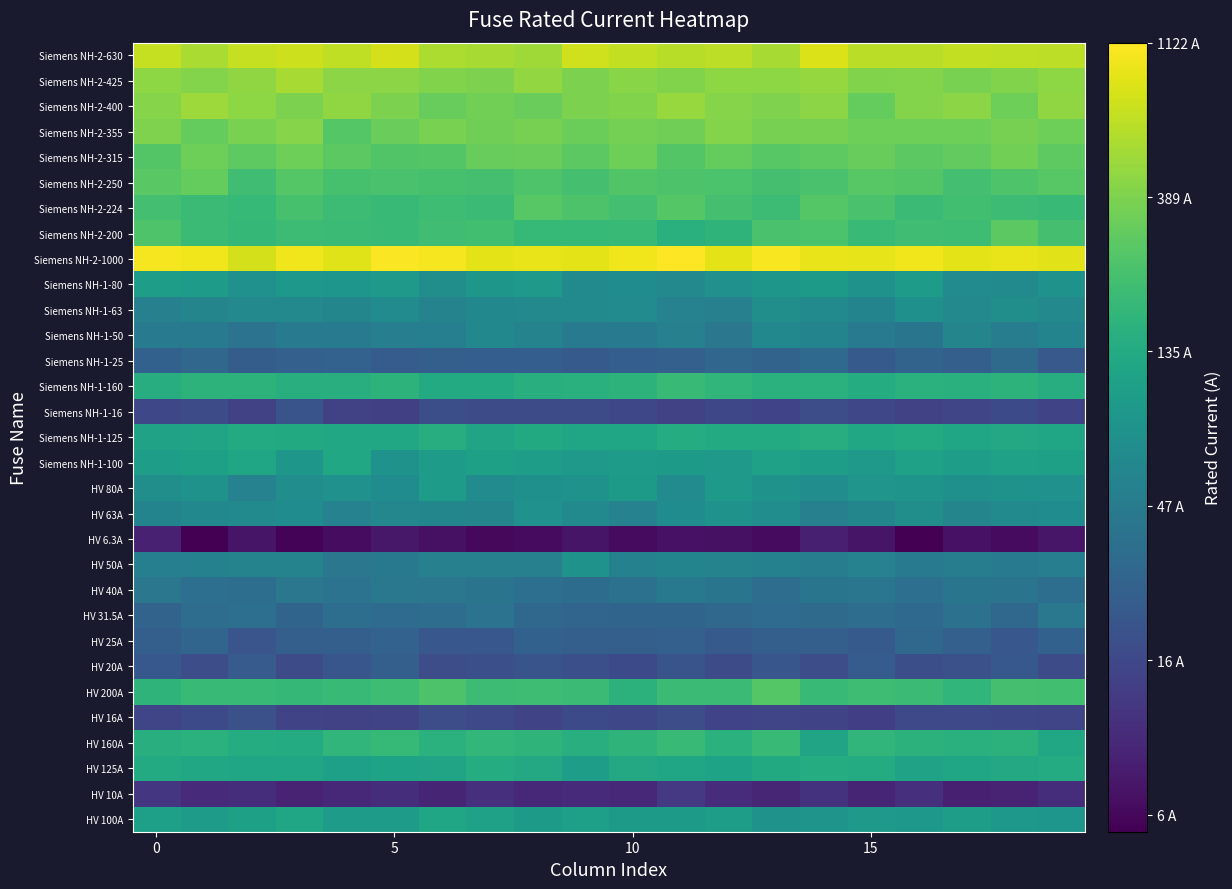

What is the greatest value displayed?

3.0